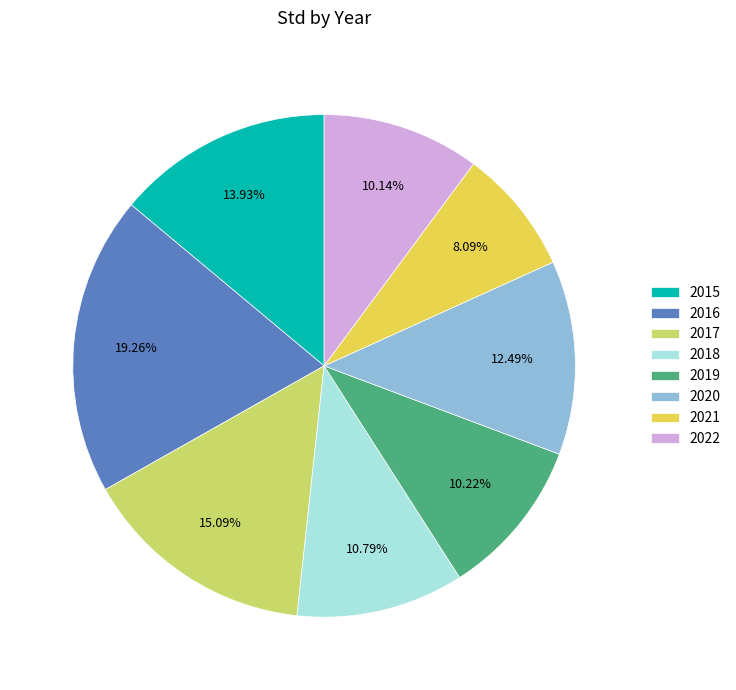

Which slice is the smallest?

2021